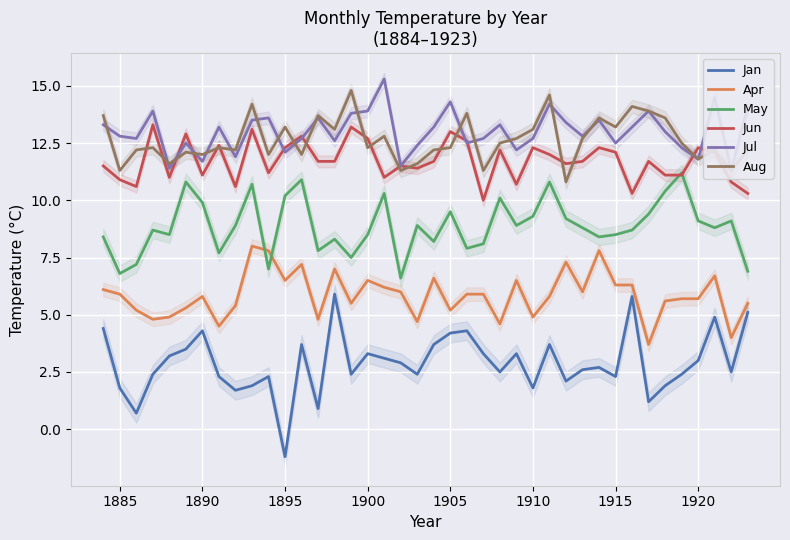

Is it true that Jan equals 1.8 at 1885?

True